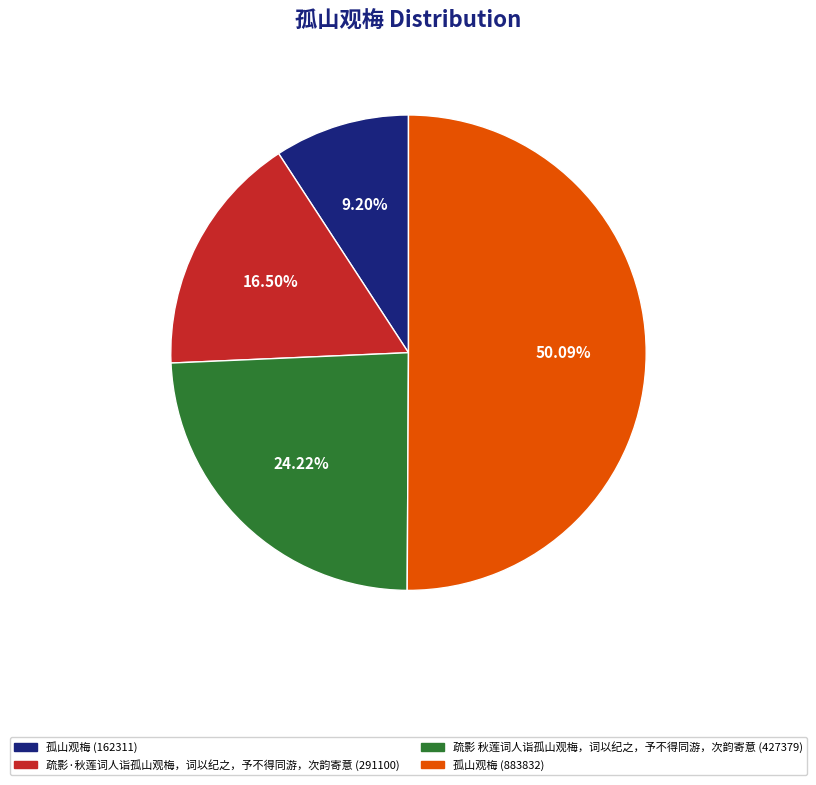

What percentage is the 疏影 秋莲词人诣孤山观梅，词以纪之，予不得同游，次韵寄意 (427379) slice, to the nearest percent?

24%